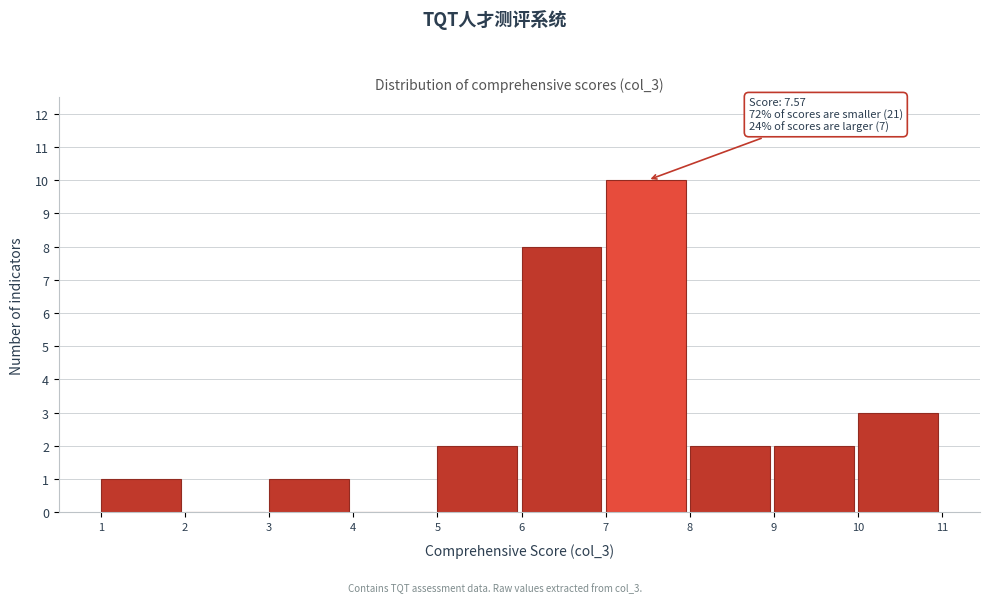

Over which range of the x-axis is the bar tallest?

7 to 8